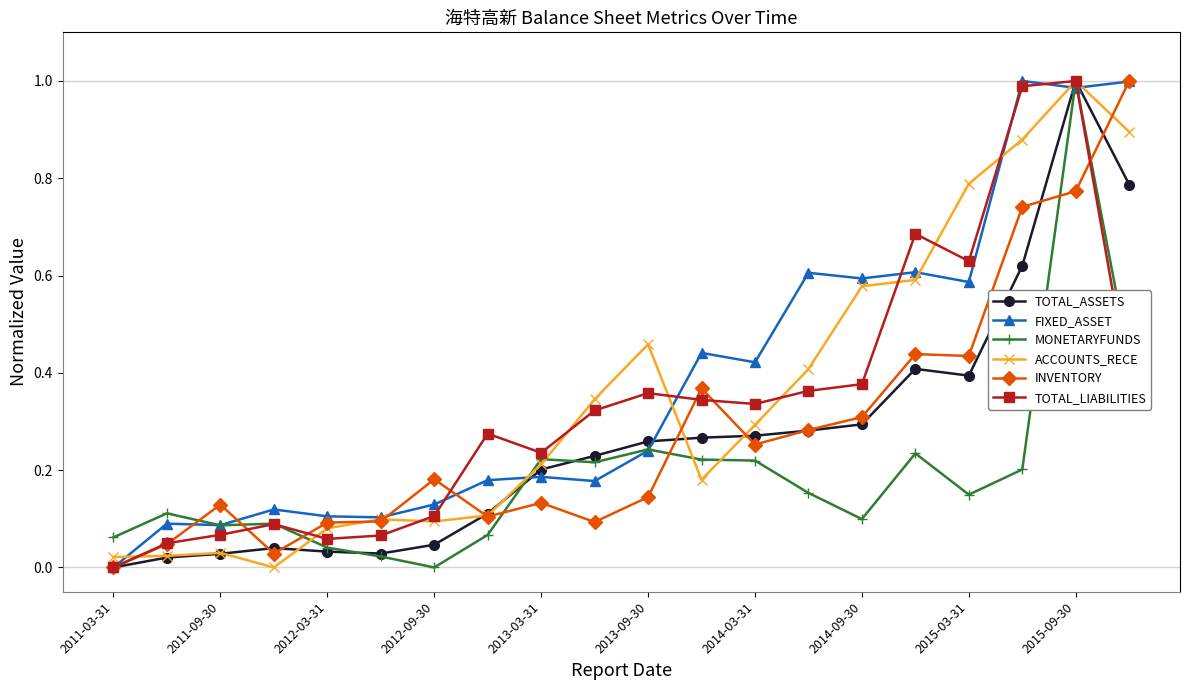

How many values in the MONETARYFUNDS series exceed 0?

19